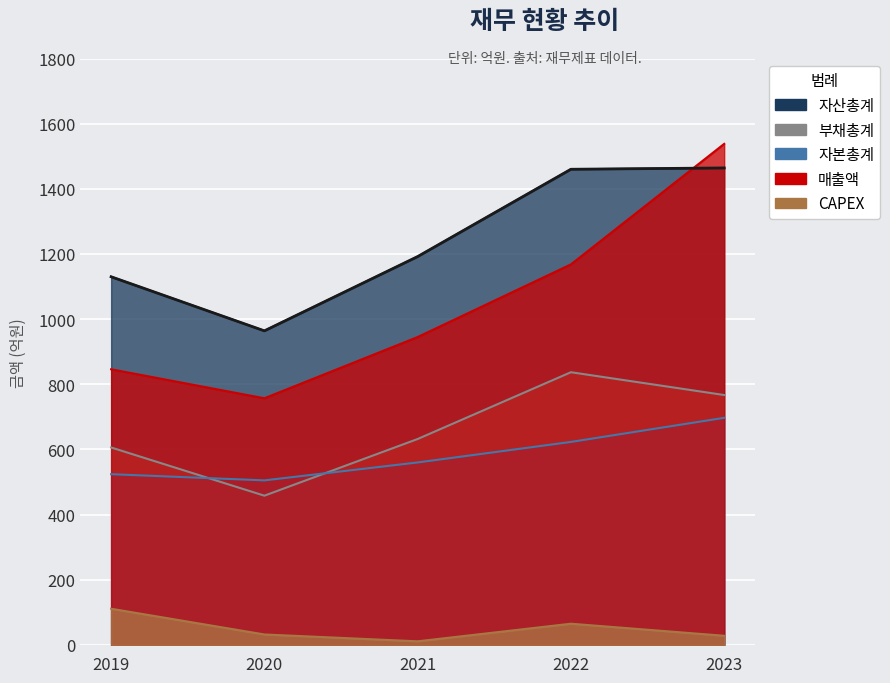

What is the difference between the highest and lowest values at 2023?

1510